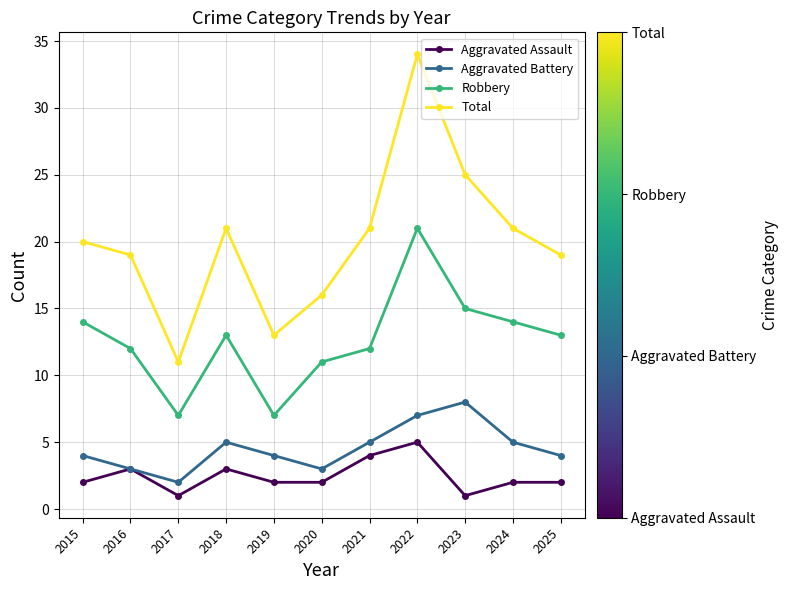

What is the lowest value of the Robbery series?

7